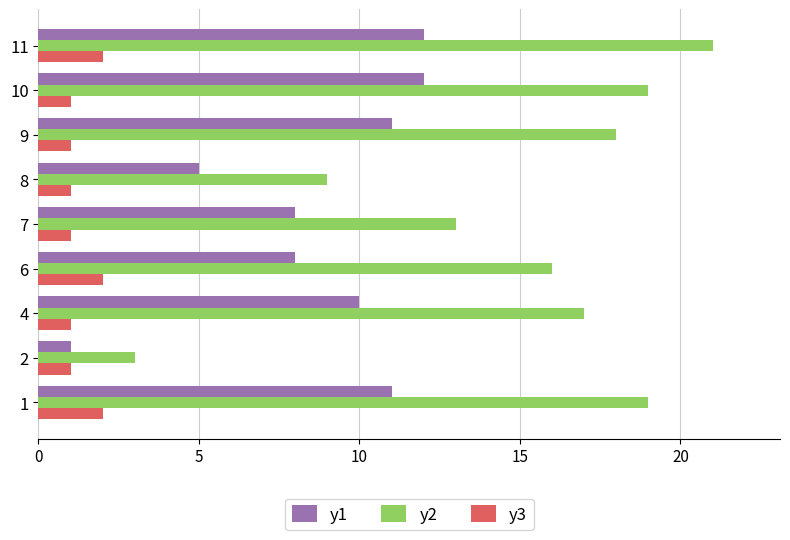

True or false: y1 has a value of 18 at 10.

False